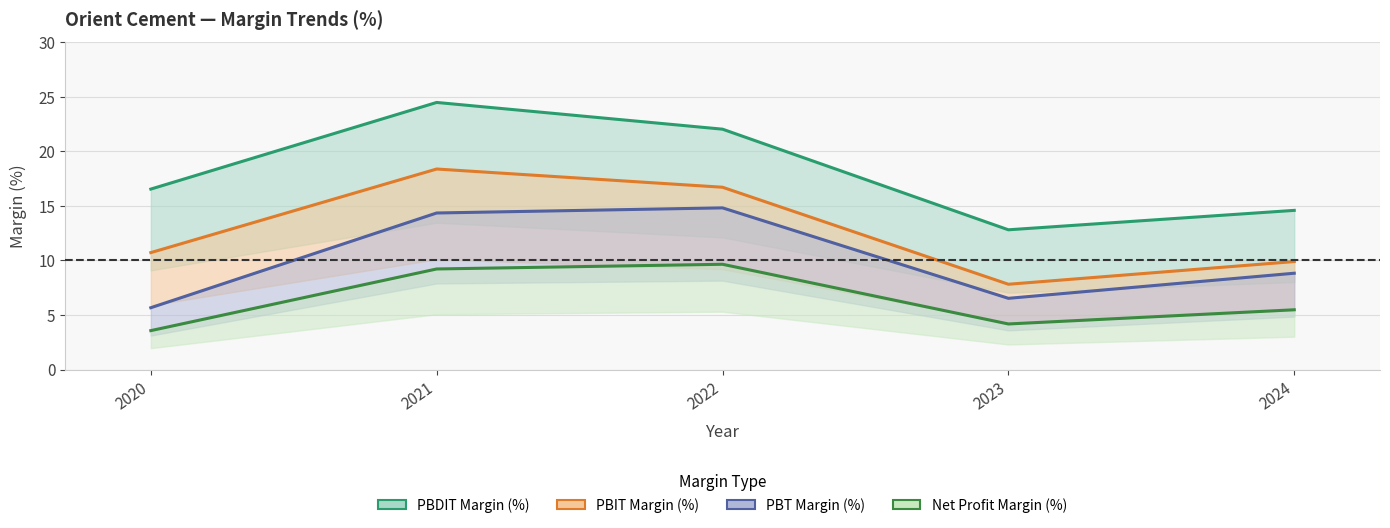

Is it true that PBDIT Margin (%) equals 14.6 at 2024?

True